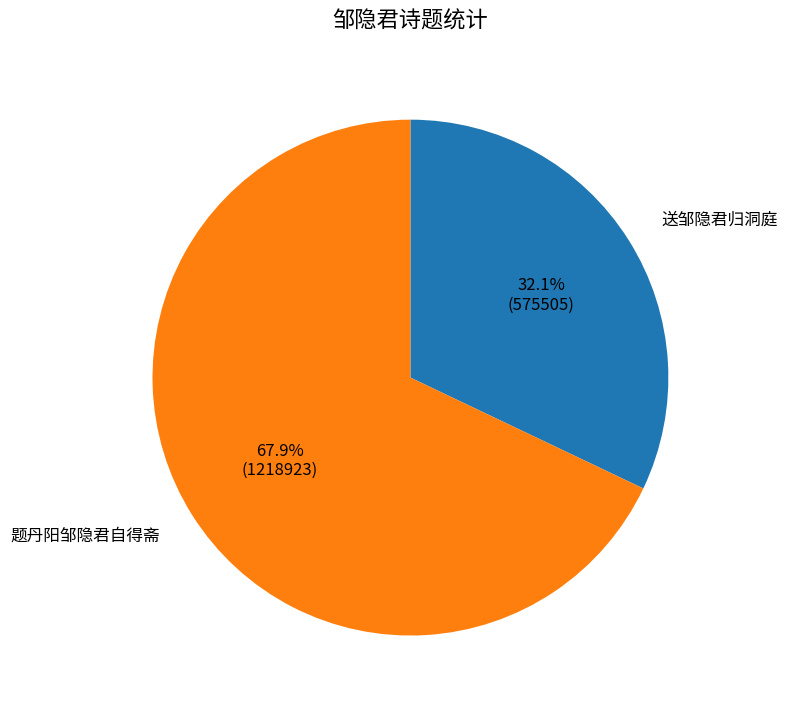

What percentage do 送邹隐君归洞庭 and 题丹阳邹隐君自得斋 together represent?

100.0%